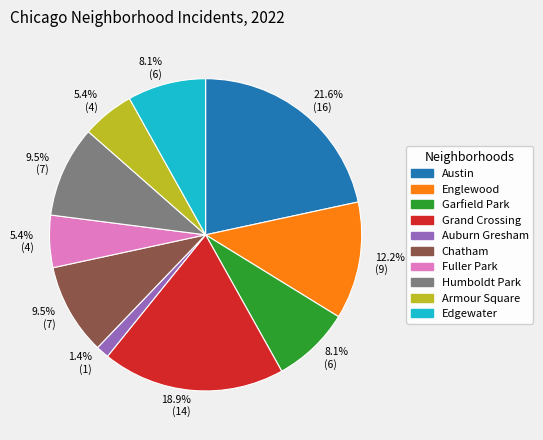

Does Englewood represent more than half of the total?

No